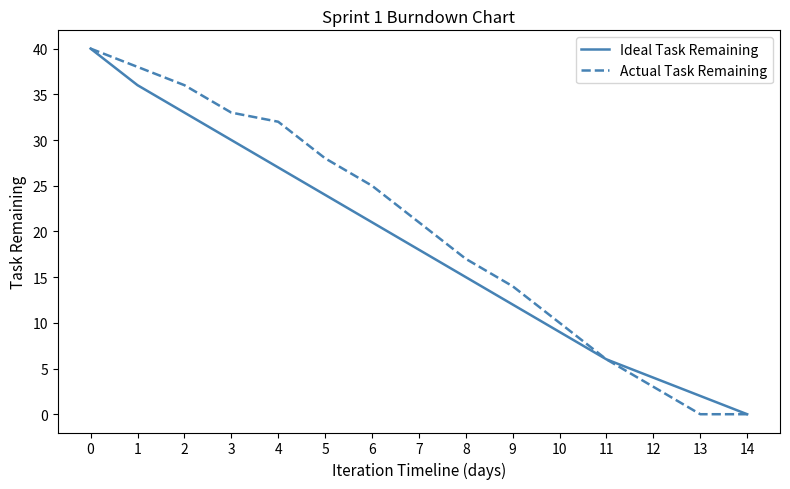

True or false: Actual Task Remaining has a value of 40 at 0.

True